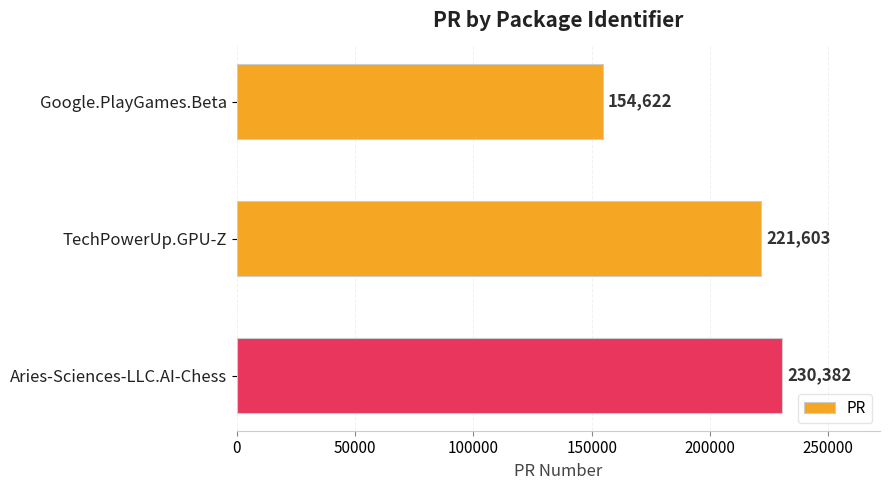

Is it true that the value at Google.PlayGames.Beta is 31945?

False